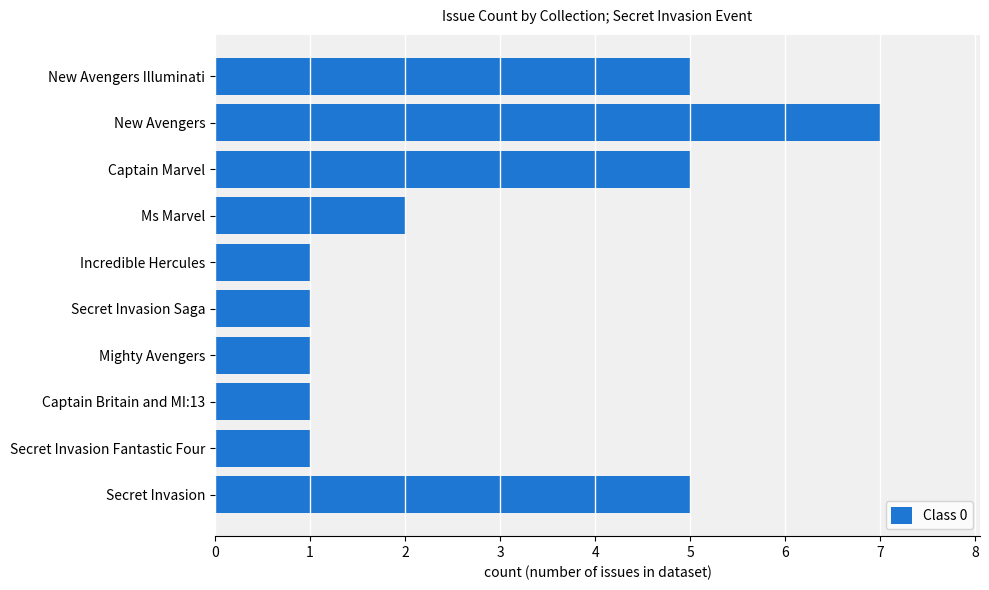

What is the average value?

3